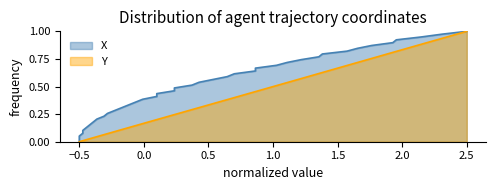

Is it true that the value at 24 is 0.4?

False